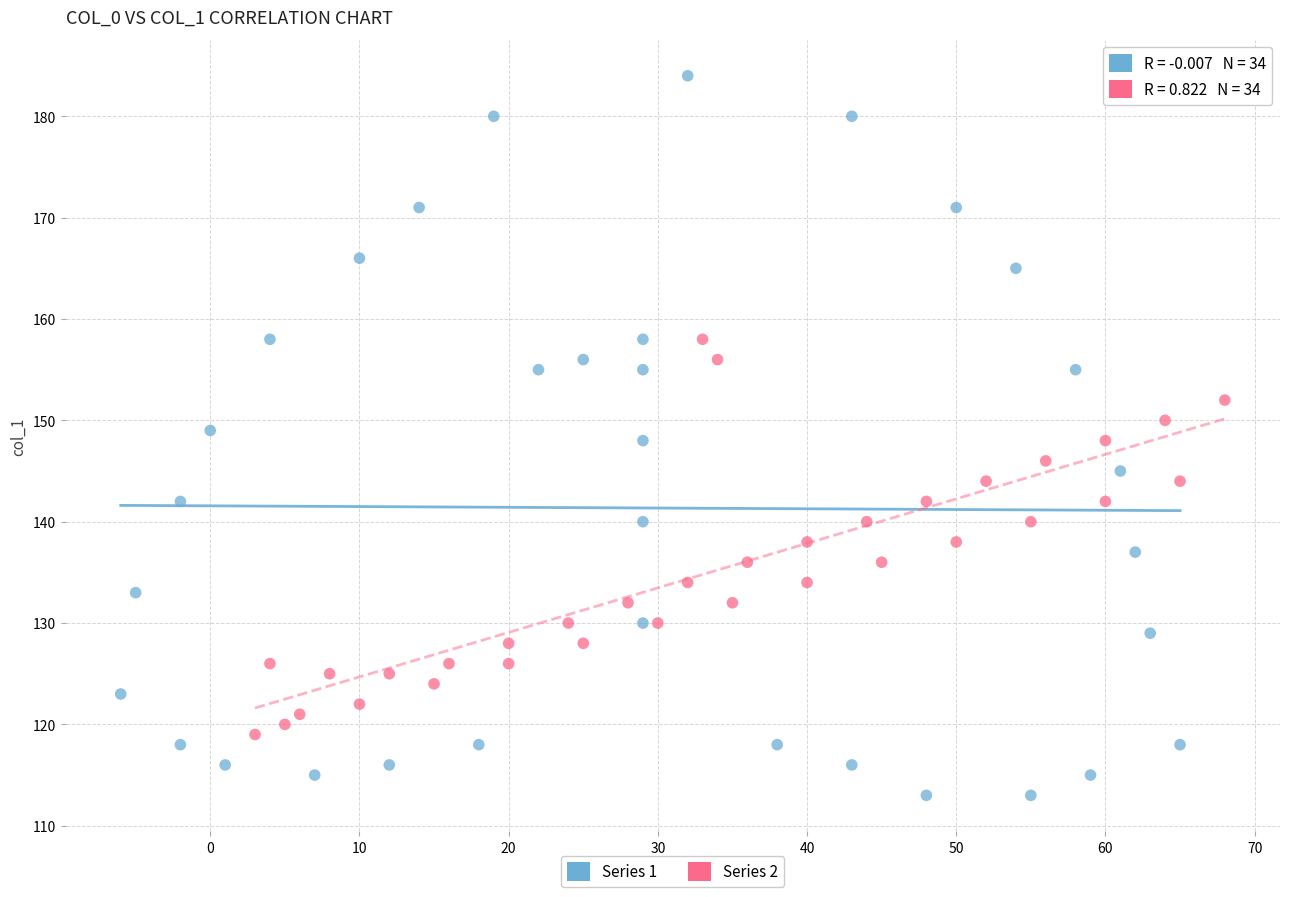

Which series has the widest spread of Y values?

Series 1